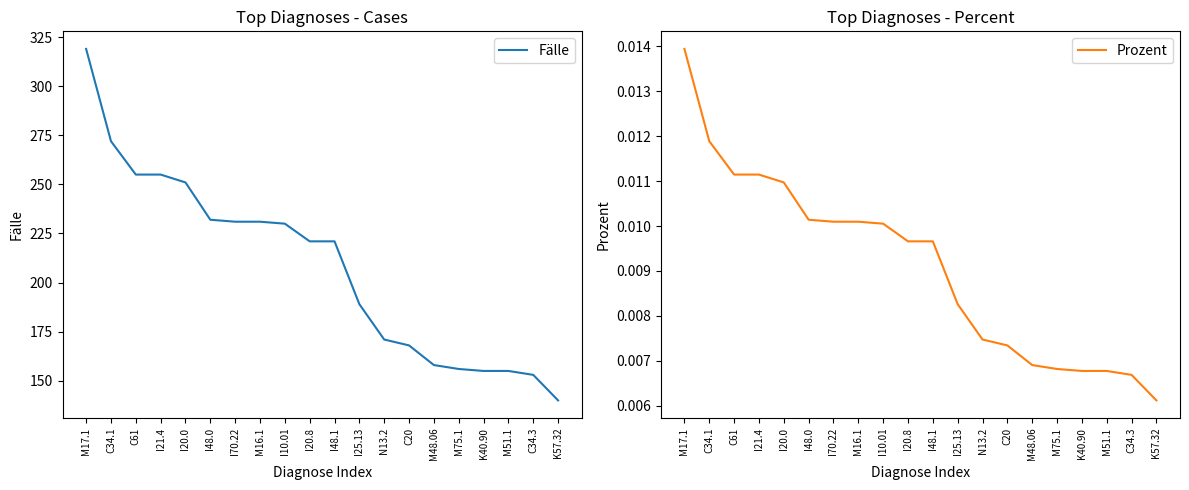

Rank the series by their average value, from highest to lowest.

Fälle, Prozent